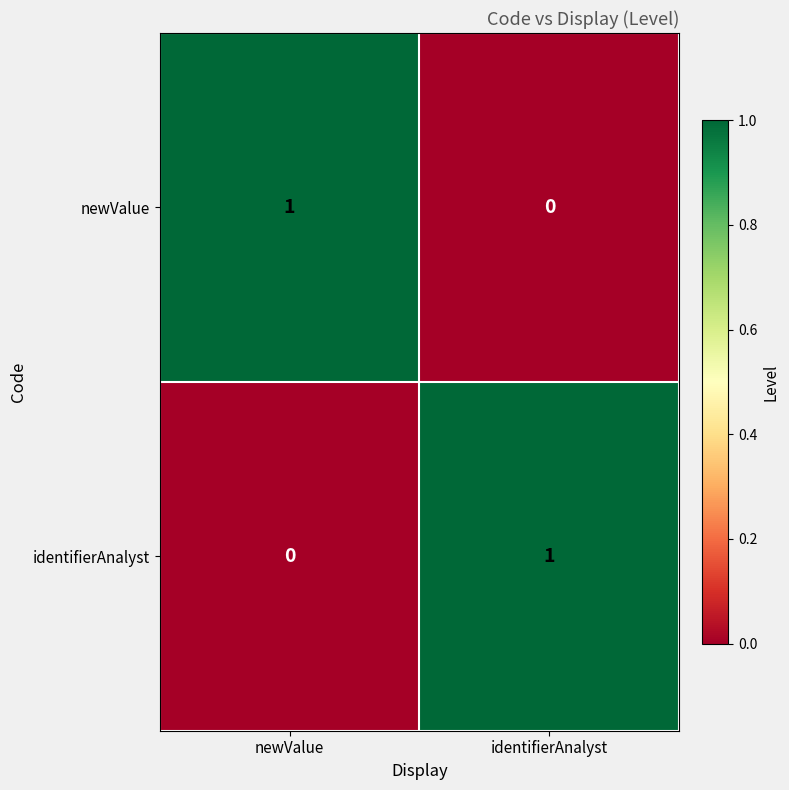

The newValue series shows 0 at identifierAnalyst. True or false?

True